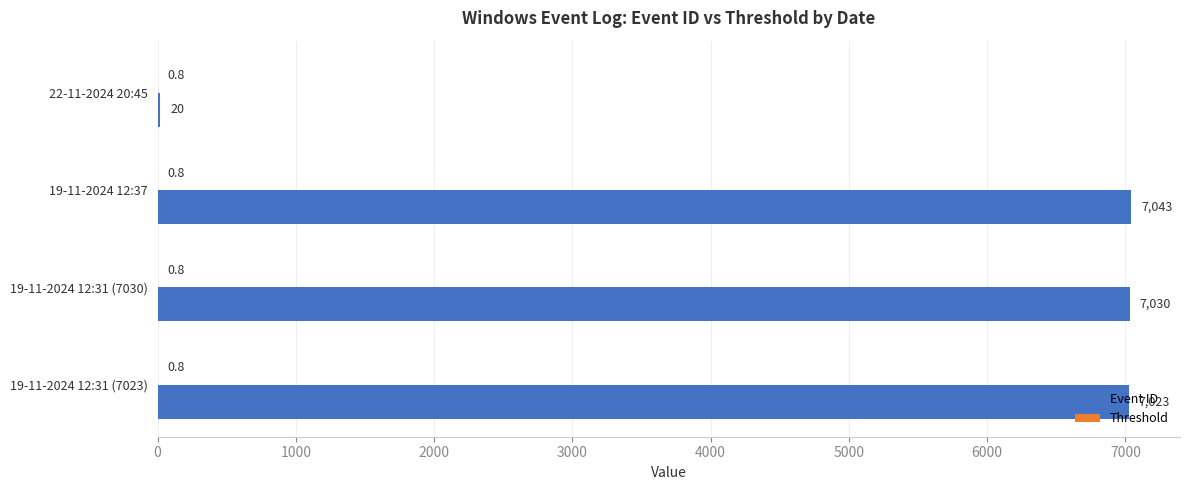

The Event ID series shows 20.0 at 22-11-2024 20:45. True or false?

True